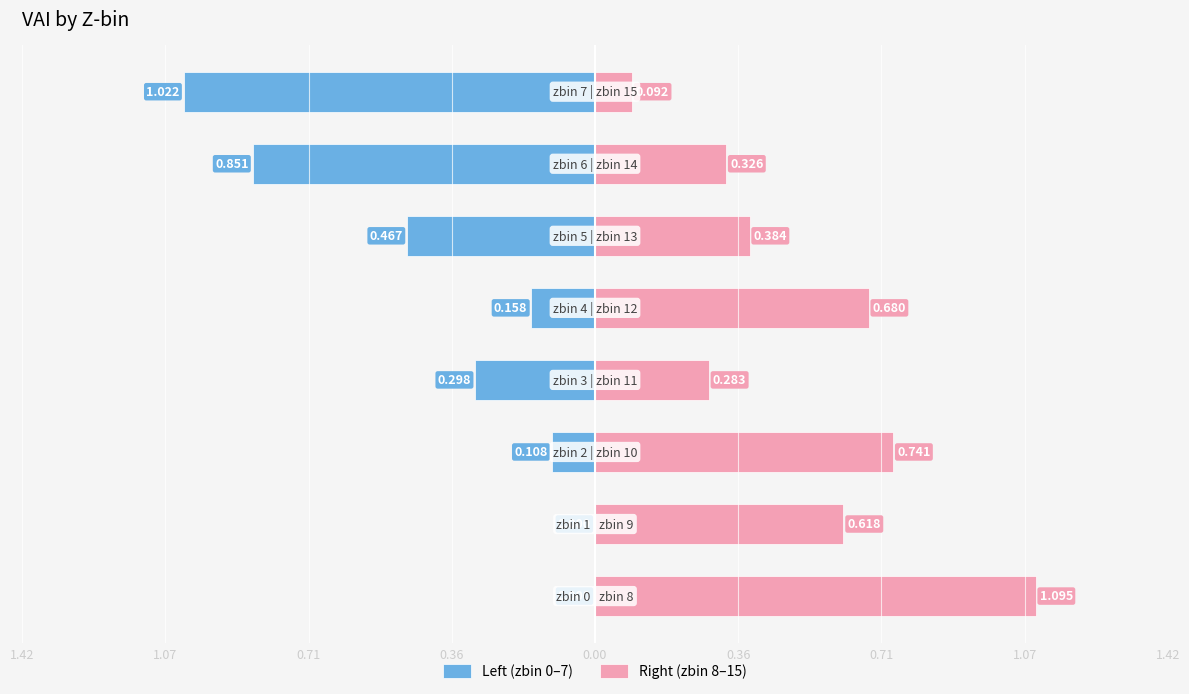

Reading left to right, list all the values displayed in this chart.

0.0	0.0	0.1	0.3	0.2	0.5	0.9	1.0	1.1	0.6	0.7	0.3	0.7	0.4	0.3	0.1